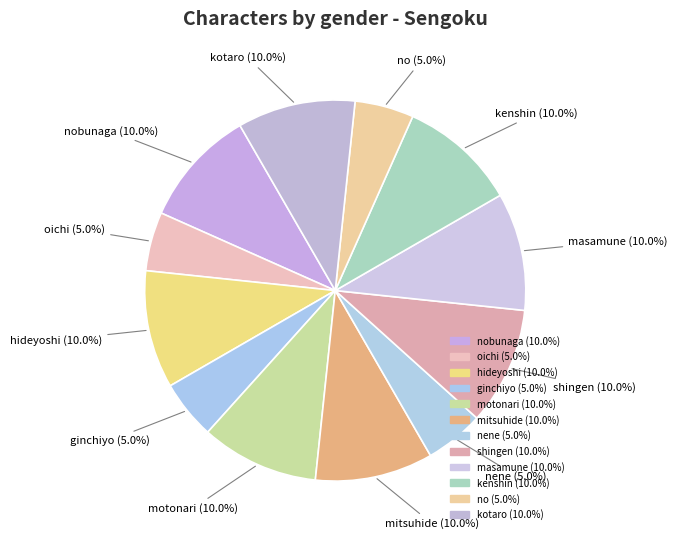

Approximately how many times larger is the value at motonari compared to hideyoshi?

1.0